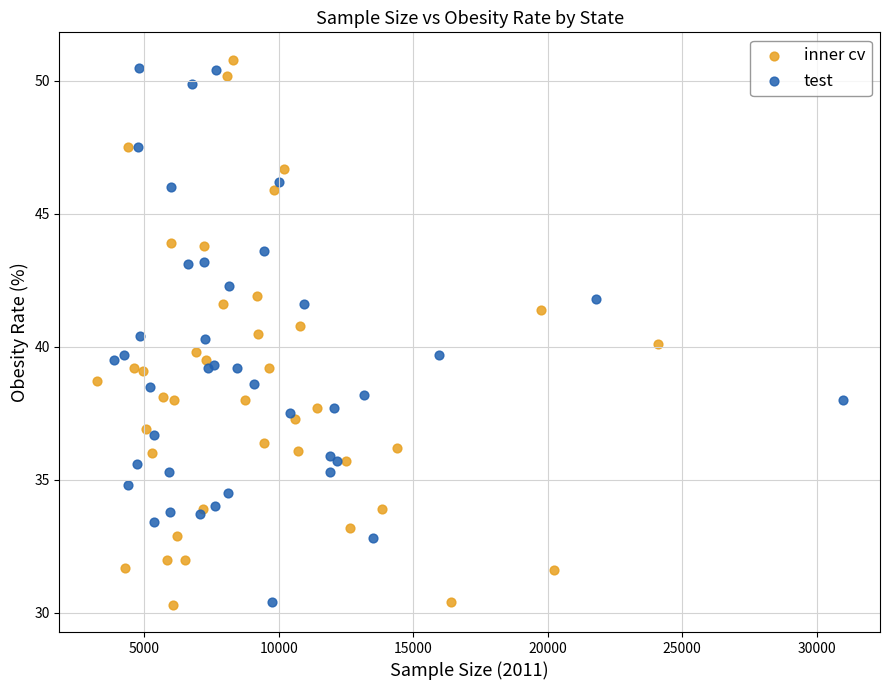

Which series contains the highest Y value?

inner cv